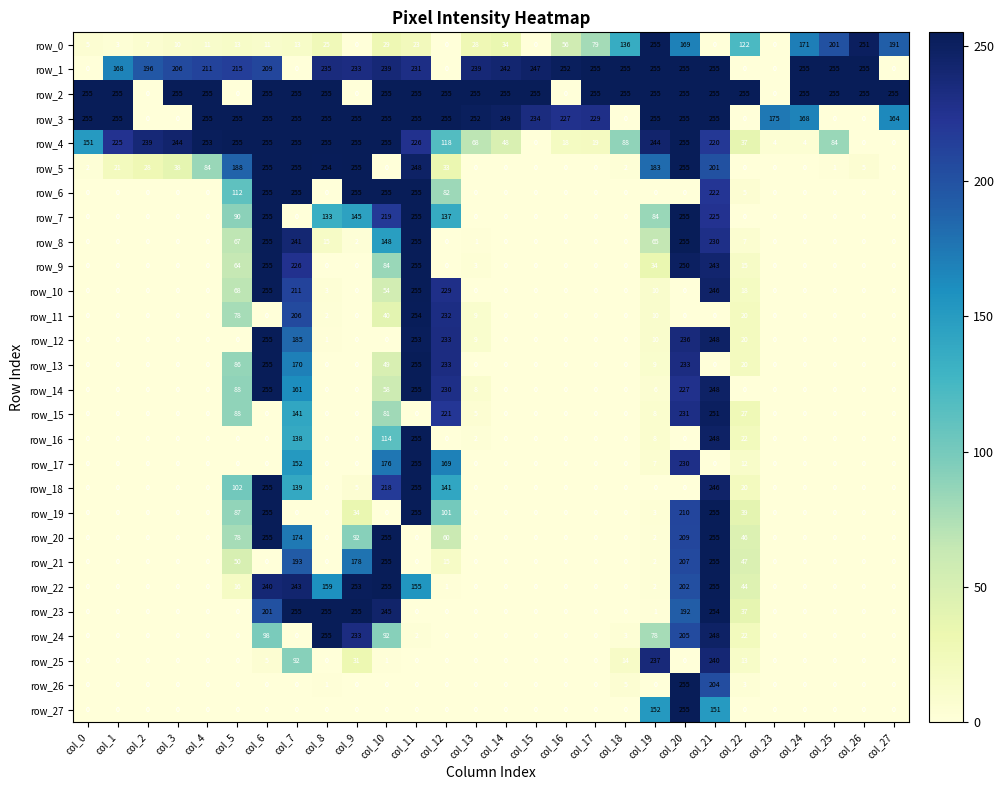

What is the spread (max minus min) of values at col_2?

239